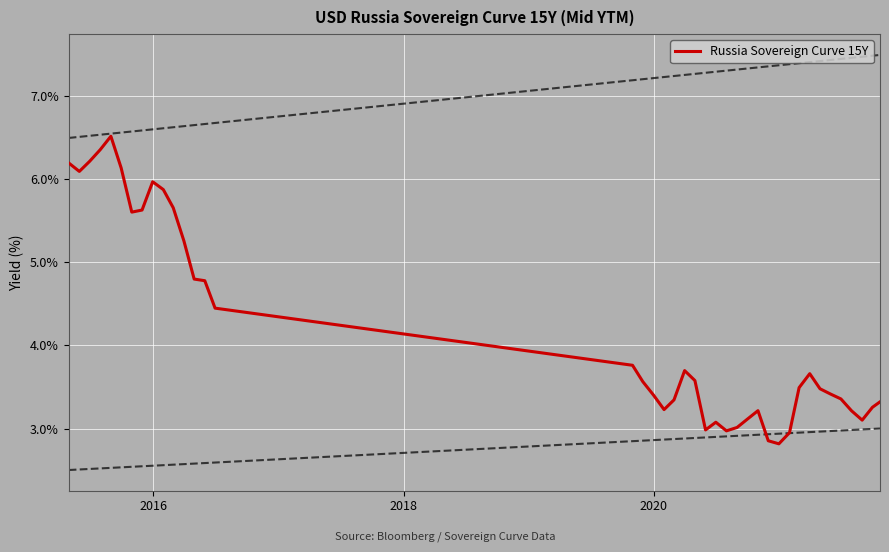

What is the maximum value for Russia Sovereign Curve 15Y?

6.5